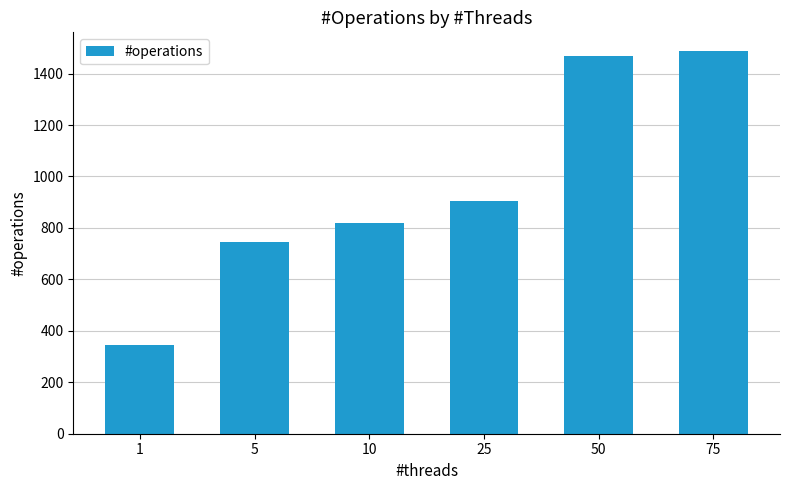

What is the value of the 2nd bar from the left?

745